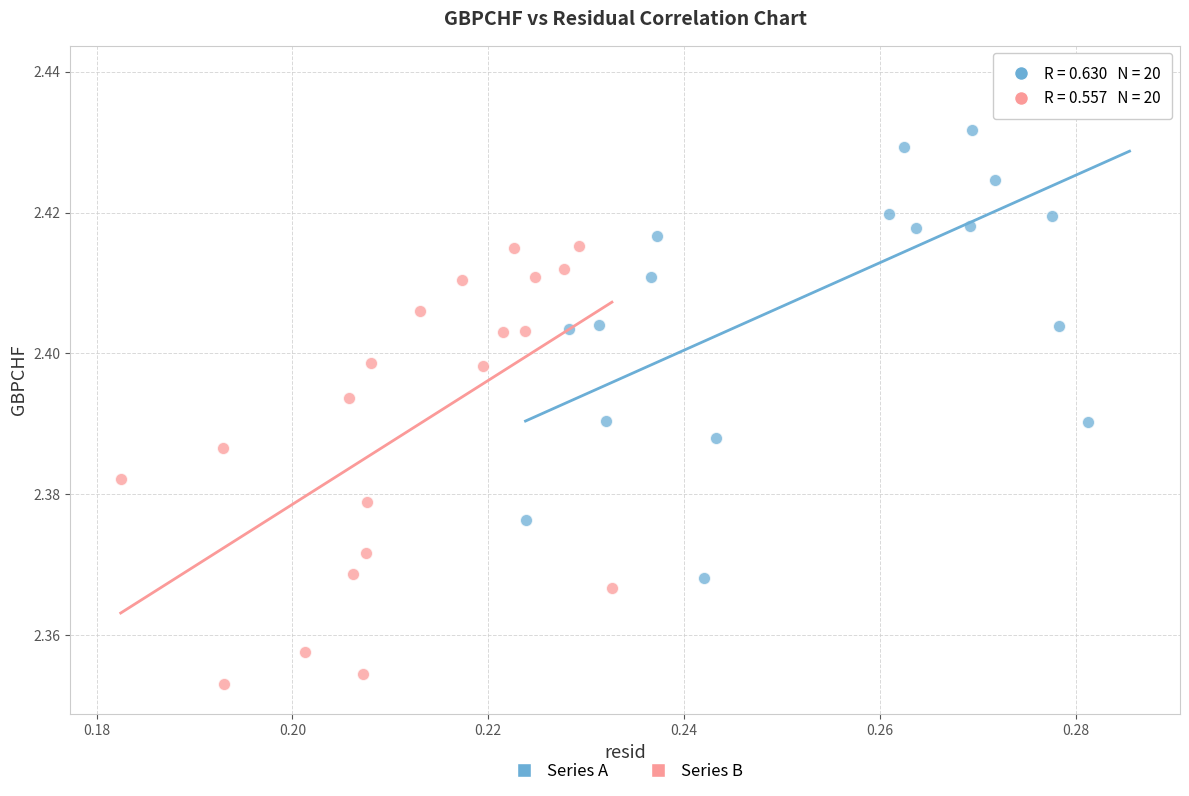

Which series has the largest Y range (max minus min)?

Series A